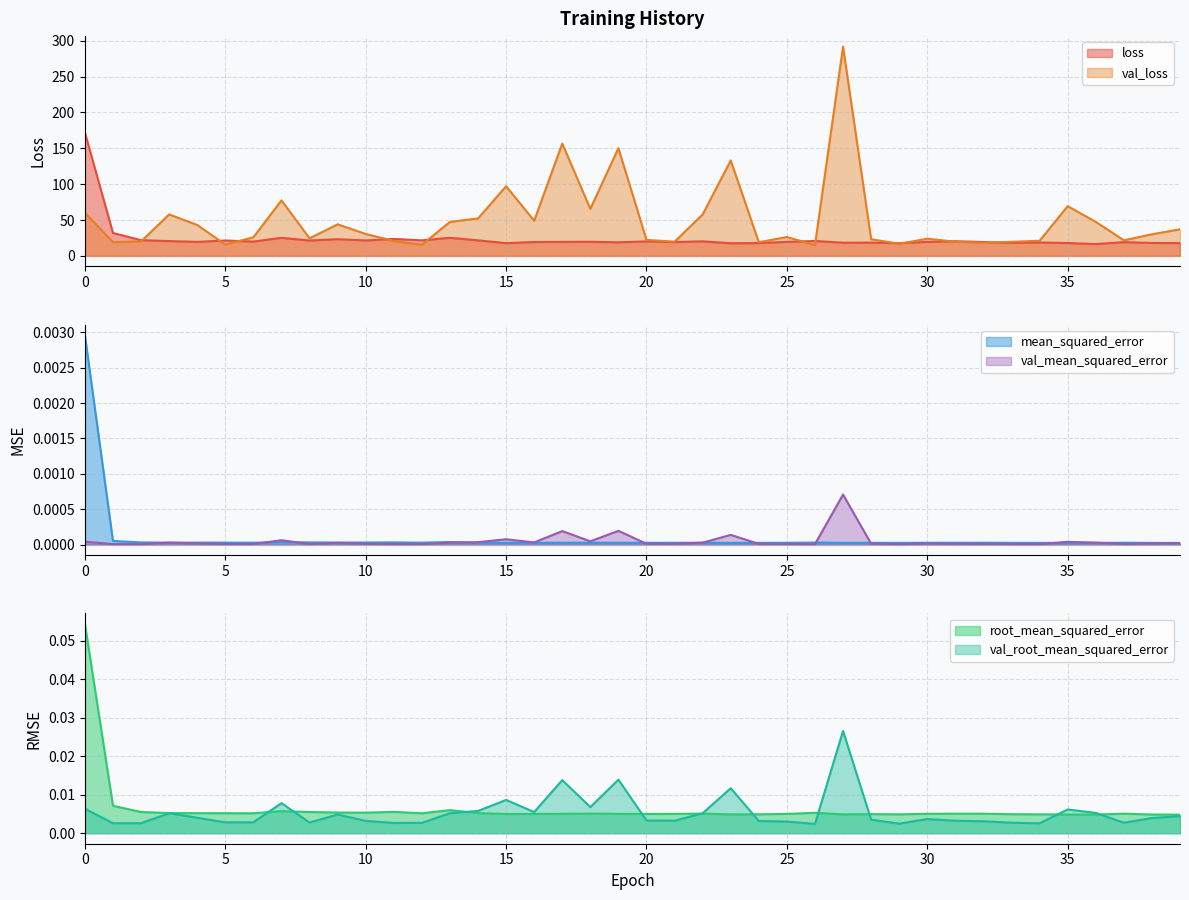

Rank the series by their maximum value, from highest to lowest.

val_loss, loss, root_mean_squared_error, val_root_mean_squared_error, mean_squared_error, val_mean_squared_error